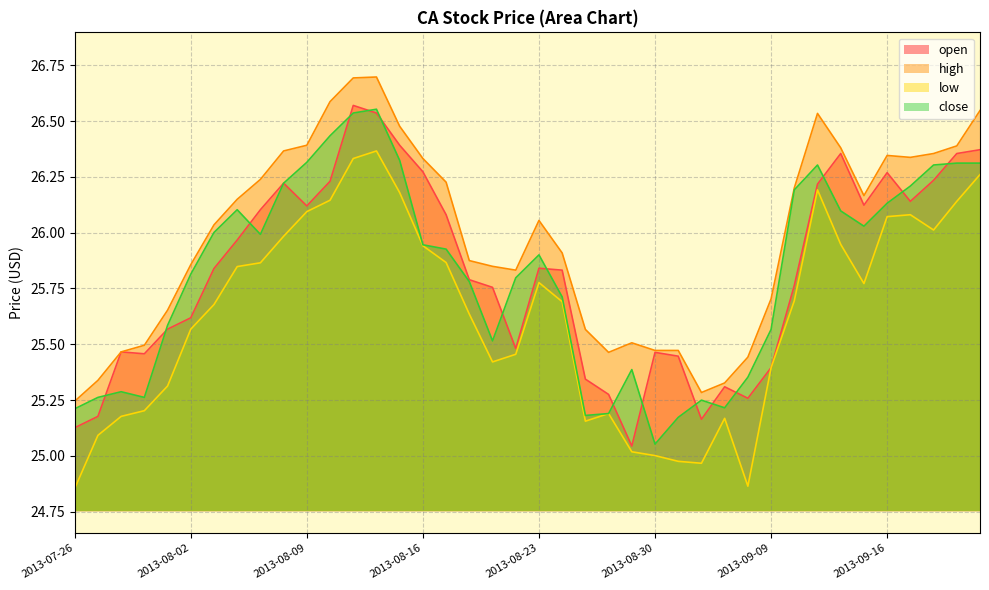

How many lines are shown in the chart?

4